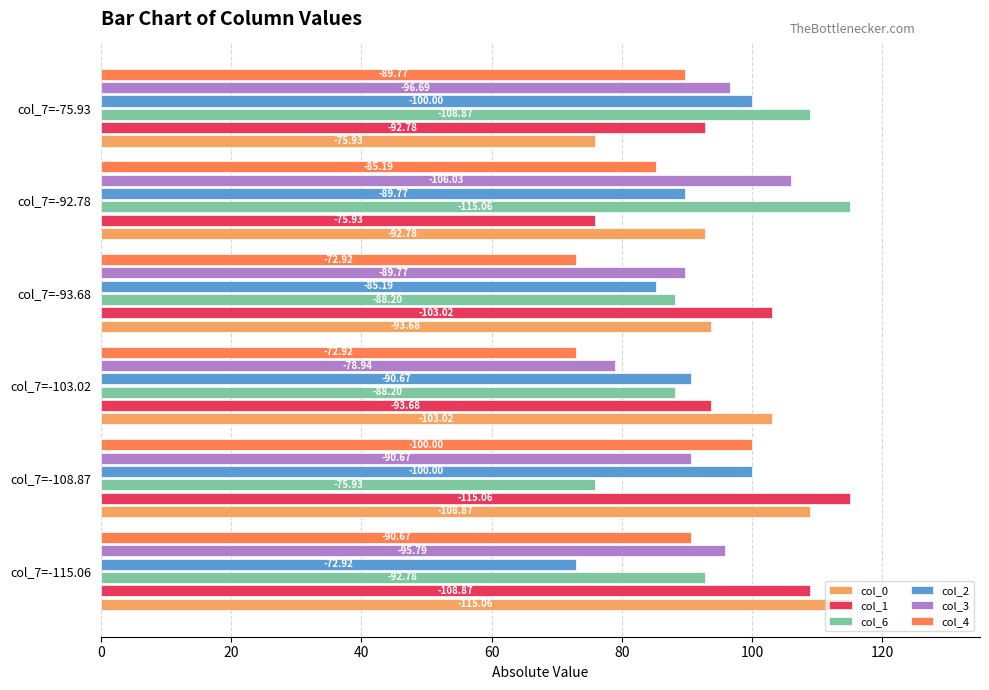

Which series has the largest total across all categories?

col_0